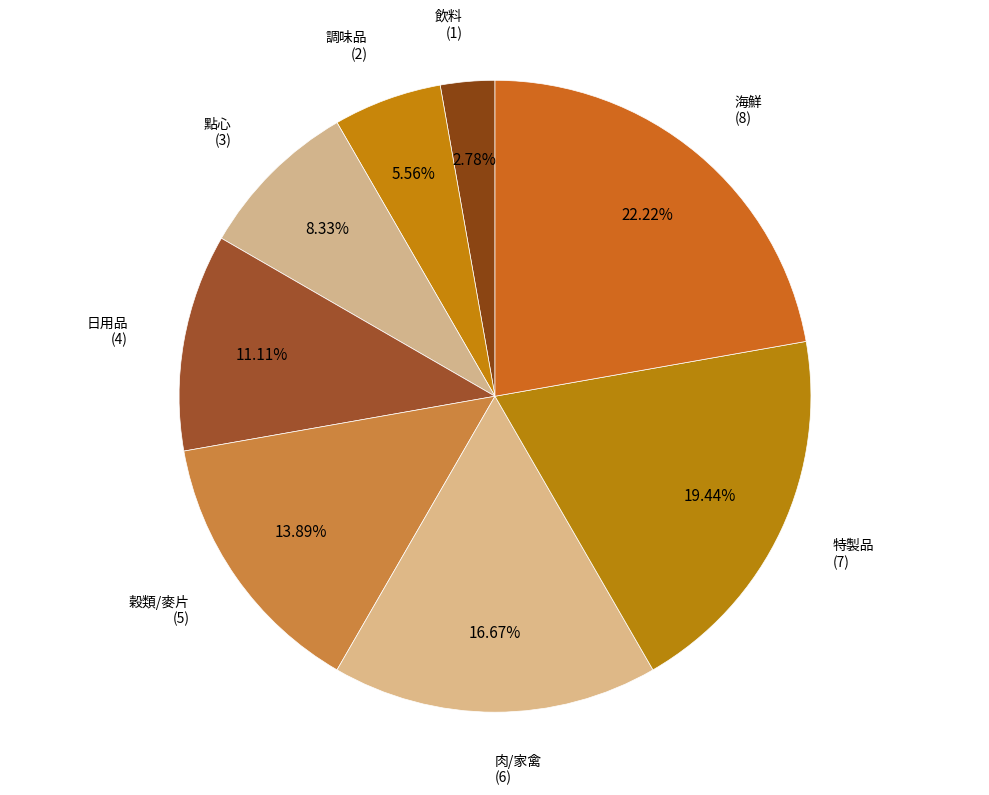

Which category has the biggest portion of the pie?

海鮮